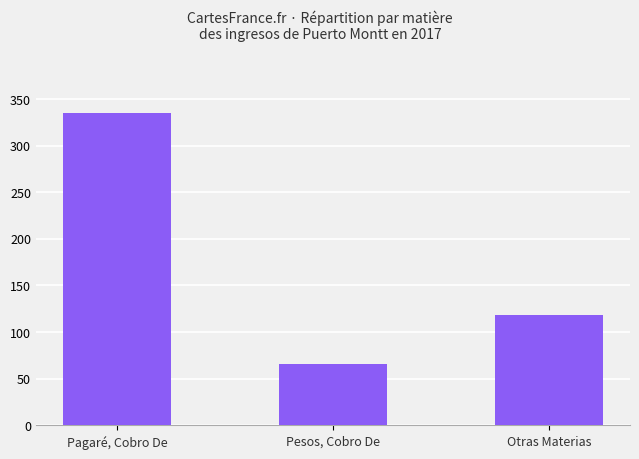

What is the difference between the values at Pagaré, Cobro De and Pesos, Cobro De?

269